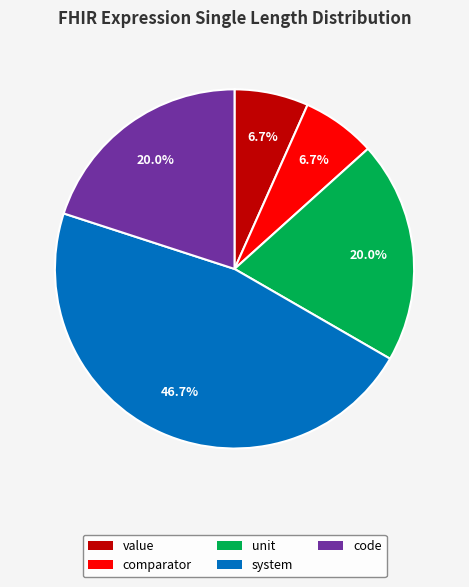

To the nearest percent, what is the average slice percentage?

20%